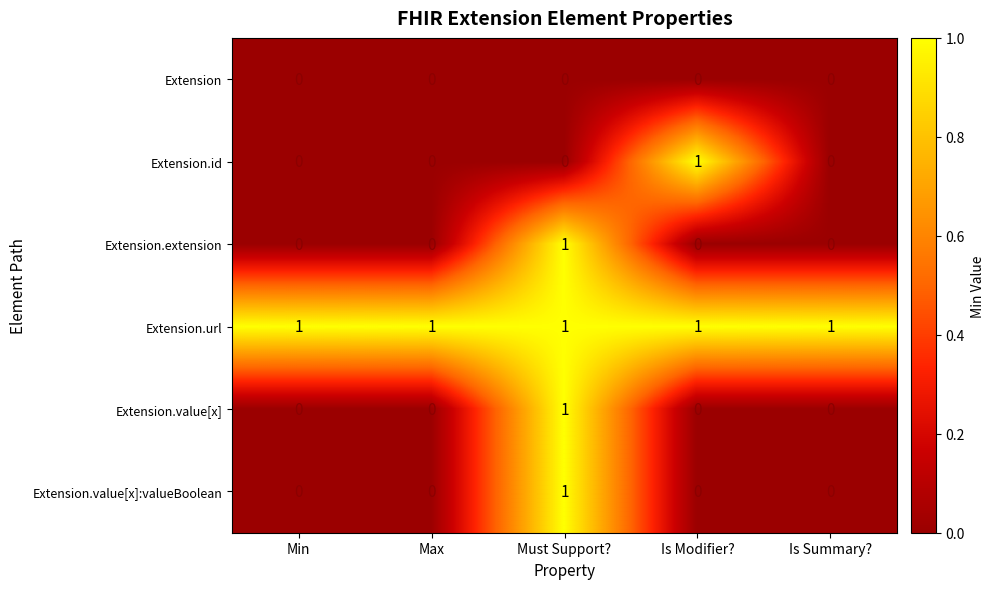

The Extension.value[x]:valueBoolean series shows 0 at Max. True or false?

True